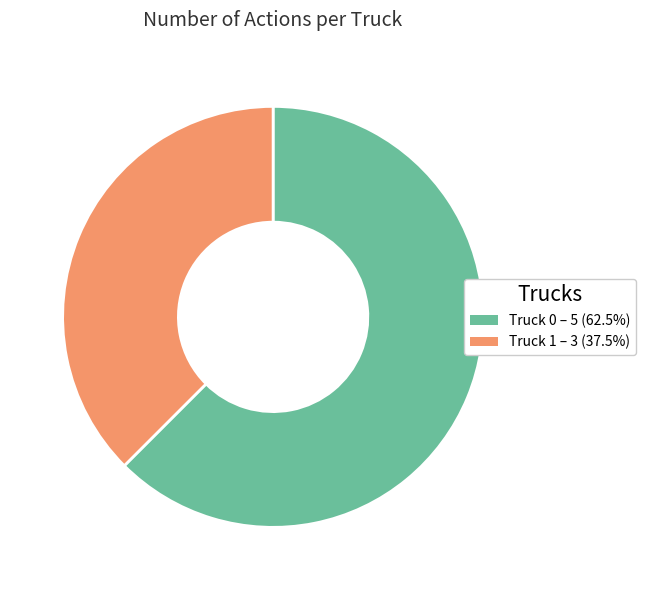

What is the largest slice in the pie chart?

Truck 0